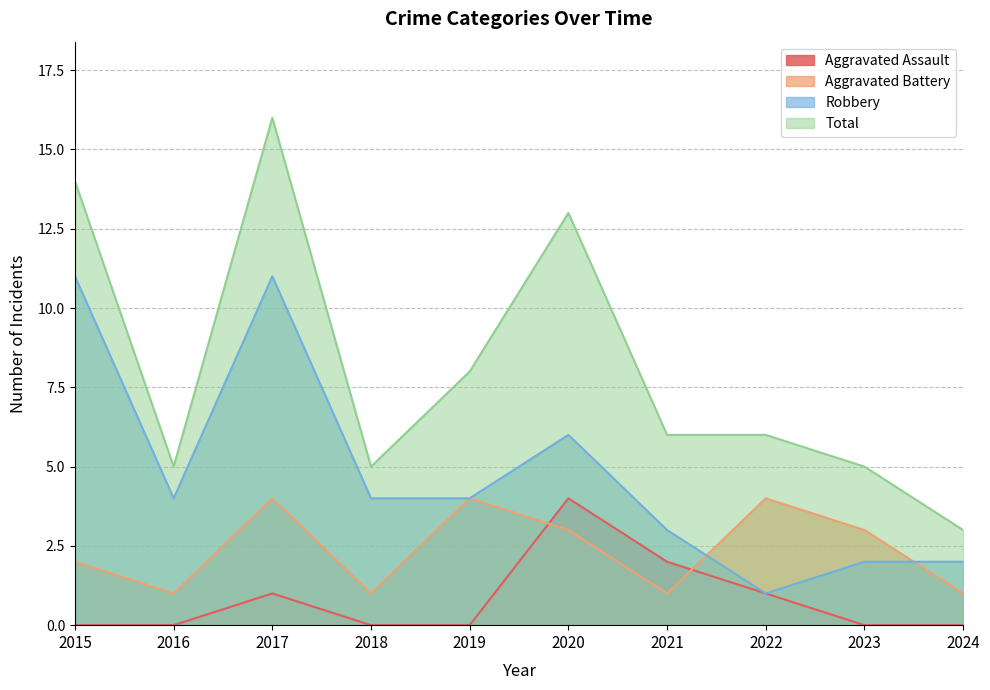

What is the maximum value shown in the chart?

16